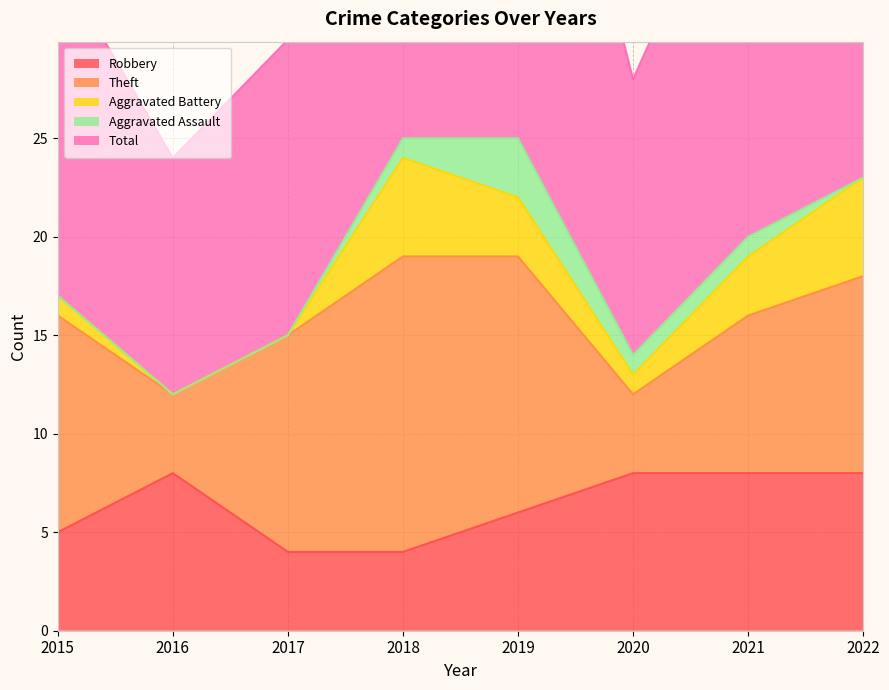

True or false: Robbery has a value of 4 at 2018.

True